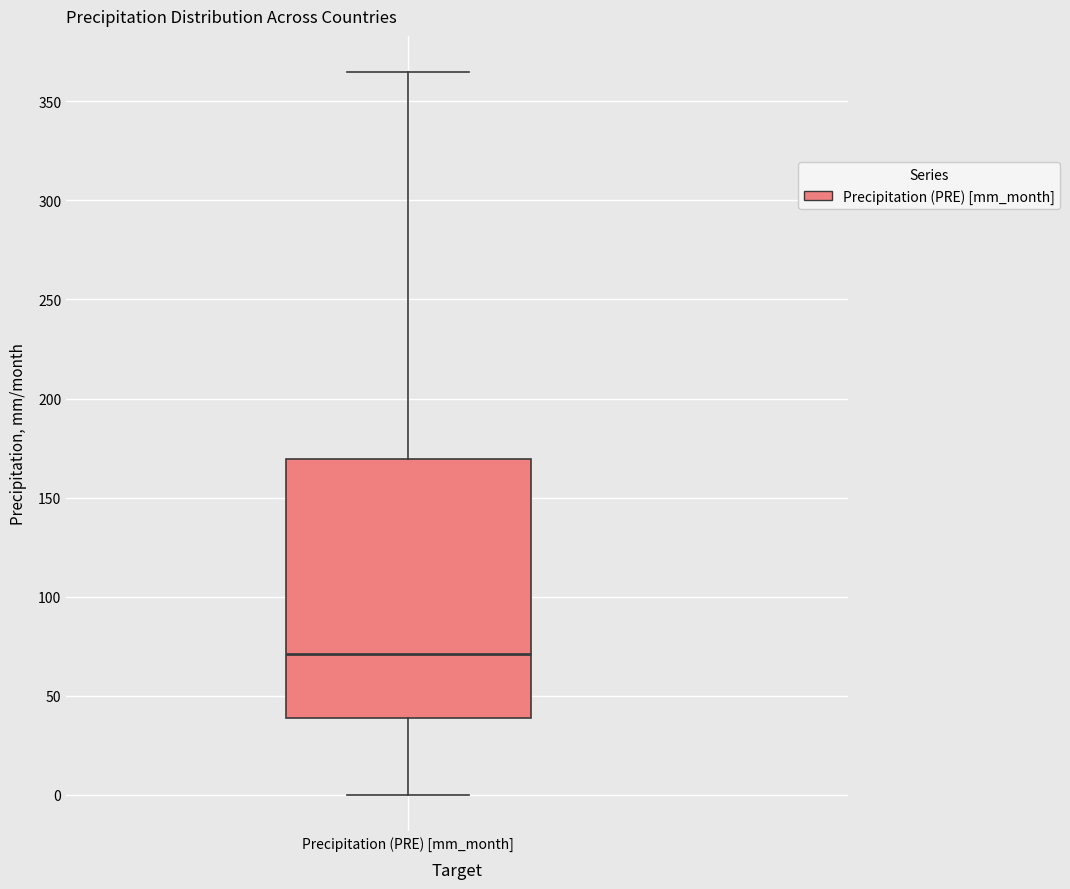

Transcribe this box plot: give where the median line is, the range the box spans, and where the two whiskers end, as read against the y-axis. The values are not printed on the chart, so give them approximately, as read against the axis.

median 70, box 40 to 170, whiskers 0 to 365